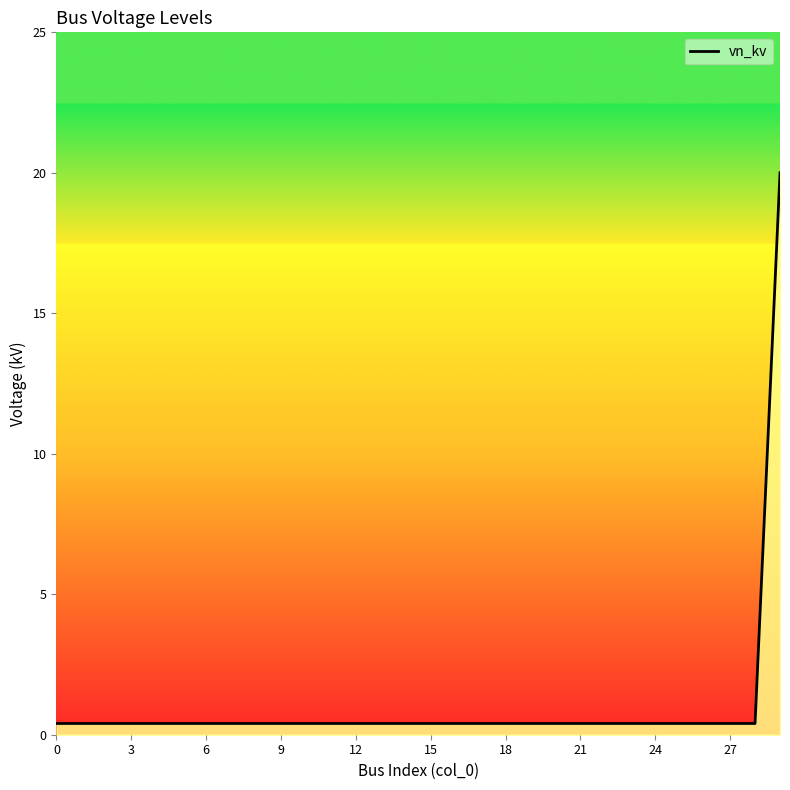

What is the greatest value displayed?

20.0